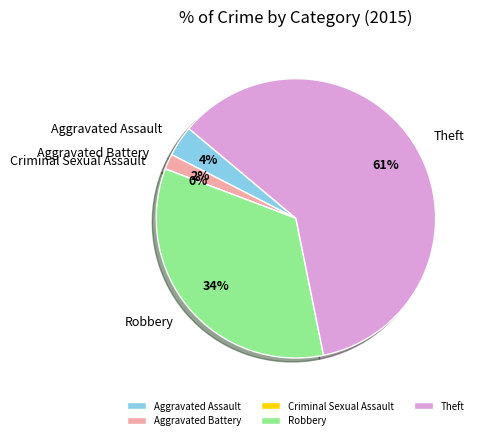

Count the number of slices in the pie.

5